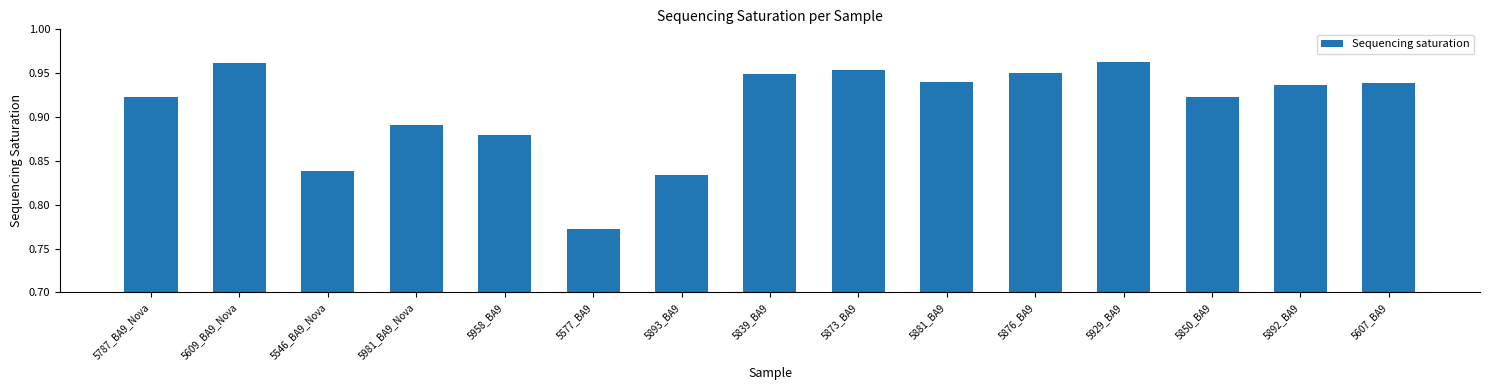

What is the difference between the maximum and minimum values?

0.2